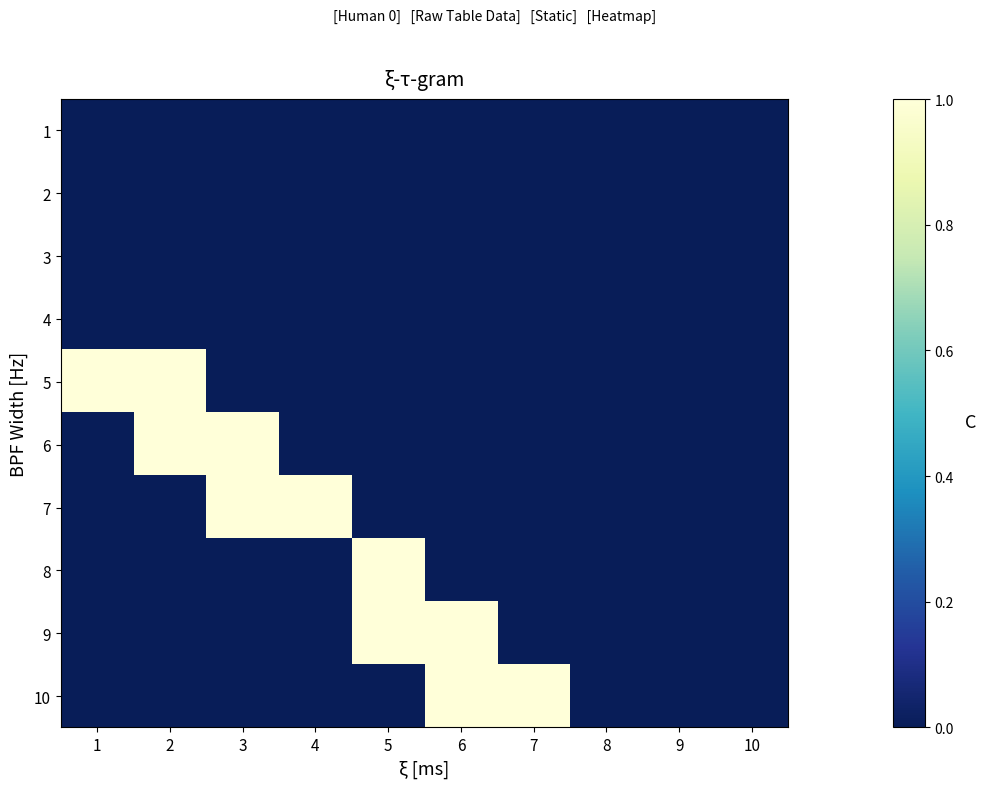

Reading left to right, what are all the values shown in this chart?

1: 1=0	2=0	3=0	4=0	5=0	6=0	7=0	8=0	9=0	10=0
2: 1=0	2=0	3=0	4=0	5=0	6=0	7=0	8=0	9=0	10=0
3: 1=0	2=0	3=0	4=0	5=0	6=0	7=0	8=0	9=0	10=0
4: 1=0	2=0	3=0	4=0	5=0	6=0	7=0	8=0	9=0	10=0
5: 1=1	2=1	3=0	4=0	5=0	6=0	7=0	8=0	9=0	10=0
6: 1=0	2=1	3=1	4=0	5=0	6=0	7=0	8=0	9=0	10=0
7: 1=0	2=0	3=1	4=1	5=0	6=0	7=0	8=0	9=0	10=0
8: 1=0	2=0	3=0	4=0	5=1	6=0	7=0	8=0	9=0	10=0
9: 1=0	2=0	3=0	4=0	5=1	6=1	7=0	8=0	9=0	10=0
10: 1=0	2=0	3=0	4=0	5=0	6=1	7=1	8=0	9=0	10=0